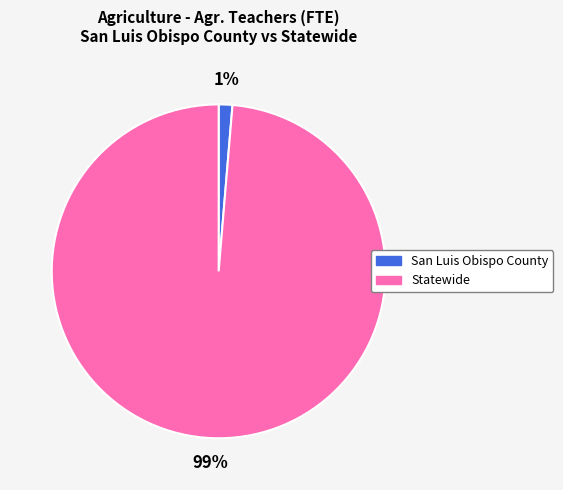

To the nearest percent, what percentage of the pie is Statewide?

99%